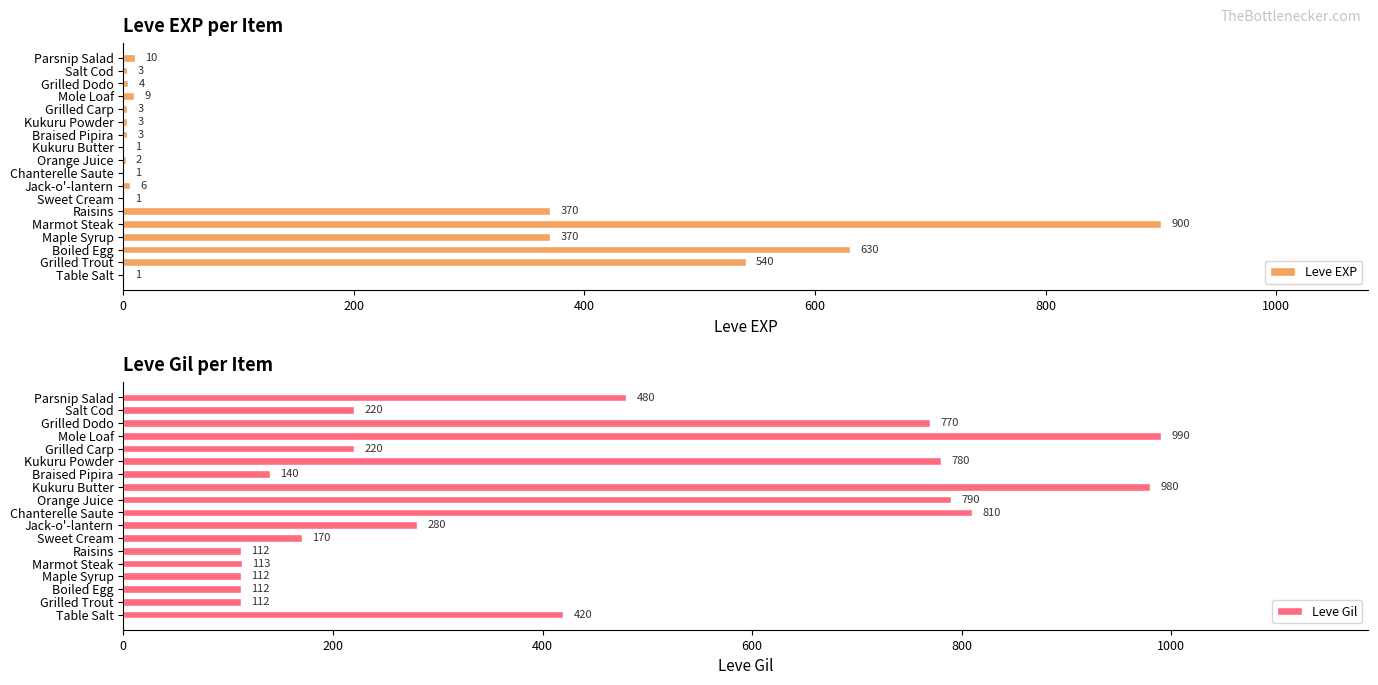

What is the maximum value for Leve EXP?

900